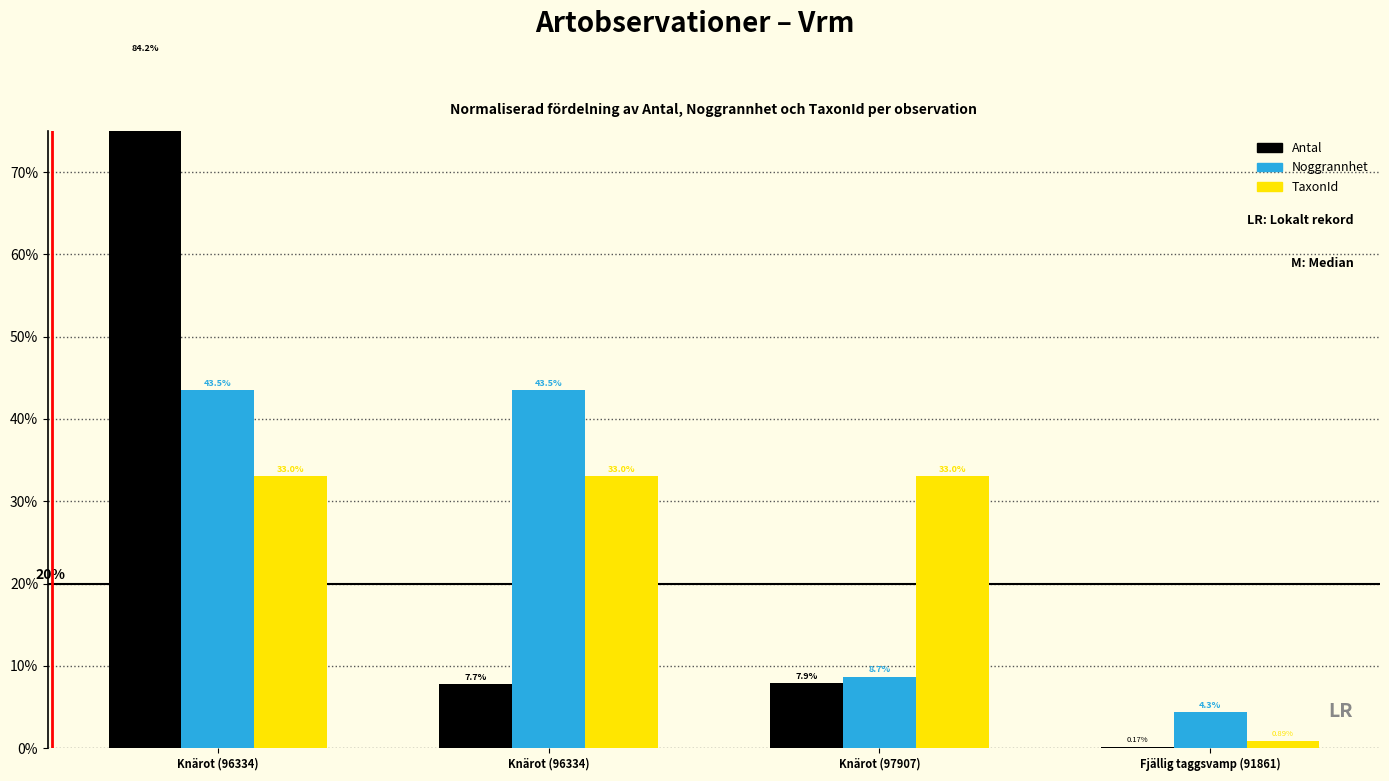

The Noggrannhet series shows 2.8 at Fjällig taggsvamp (91861). True or false?

False